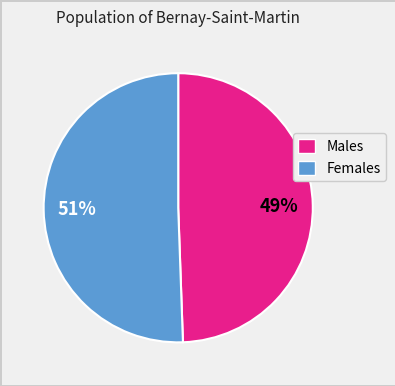

How many segments does this pie chart have?

2